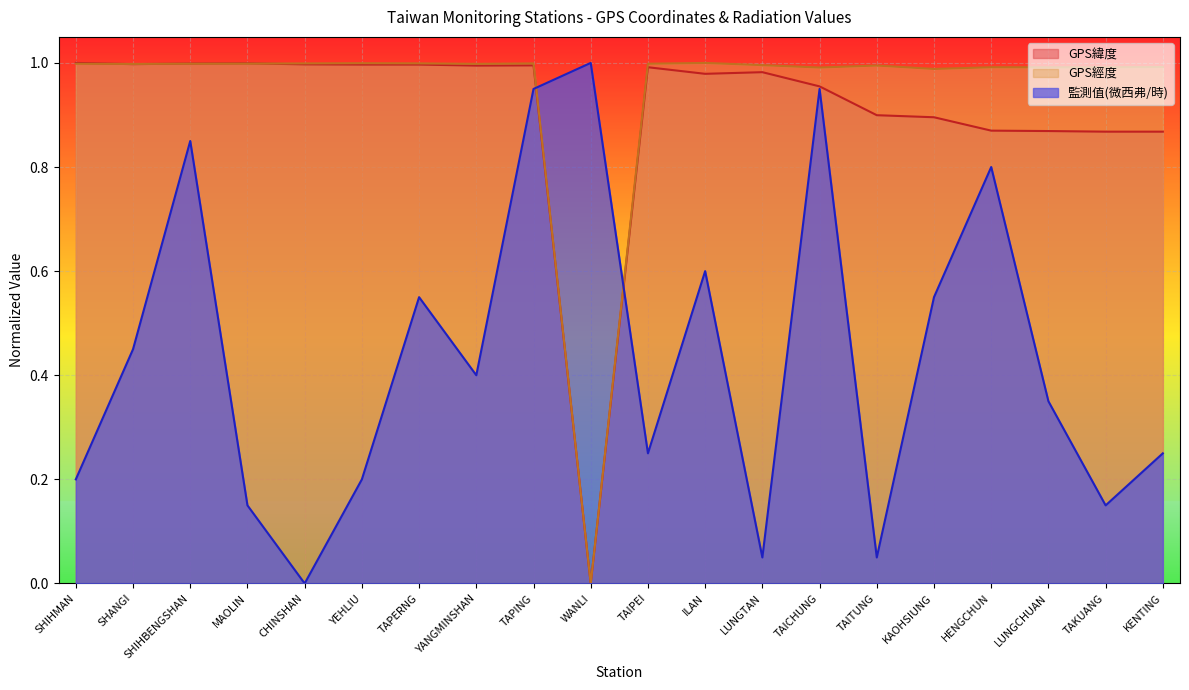

What are all the series names shown in the legend?

GPS緯度, GPS經度, 監測值(微西弗/時)